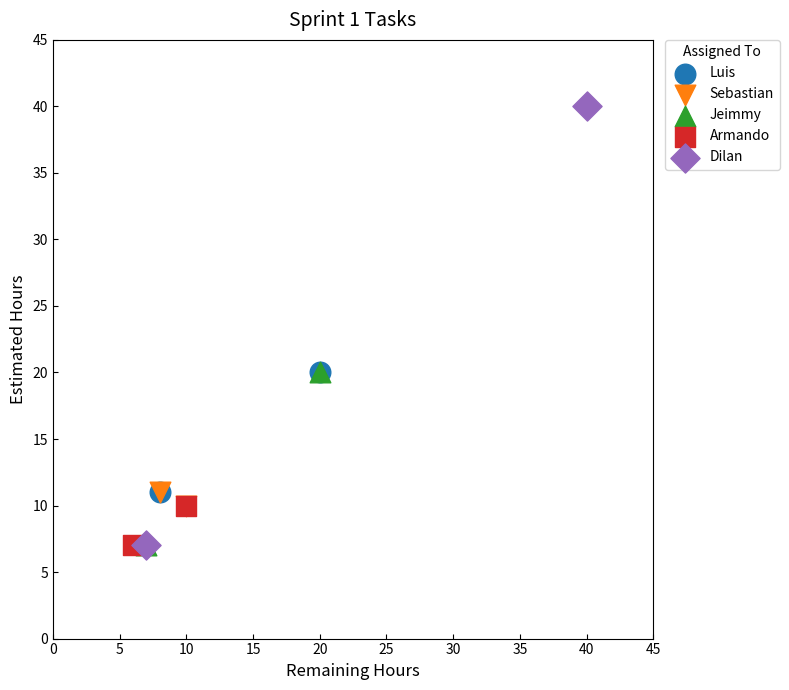

What are all the series names shown in the legend?

Luis, Sebastian, Jeimmy, Armando, Dilan